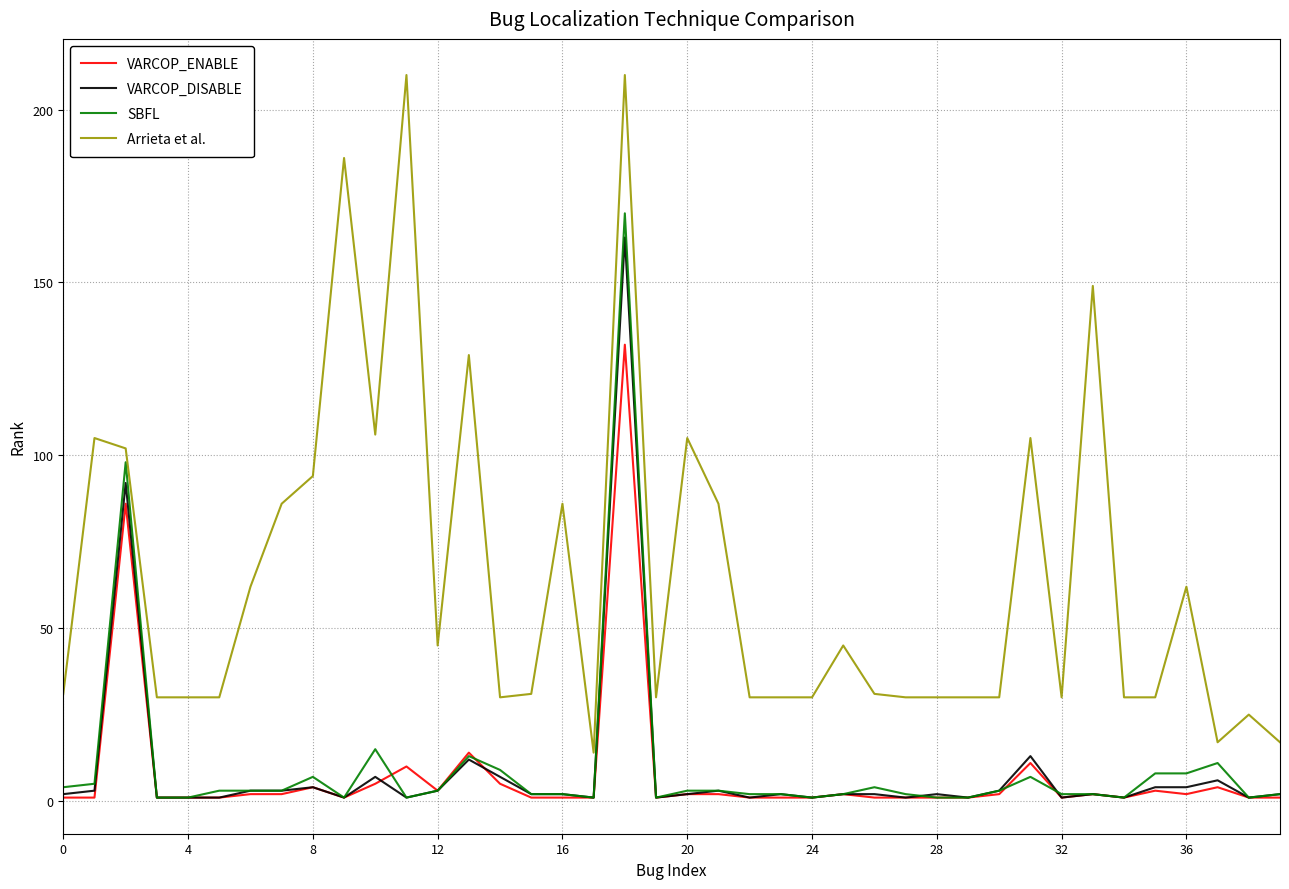

Which series has the widest spread of values?

Arrieta et al.